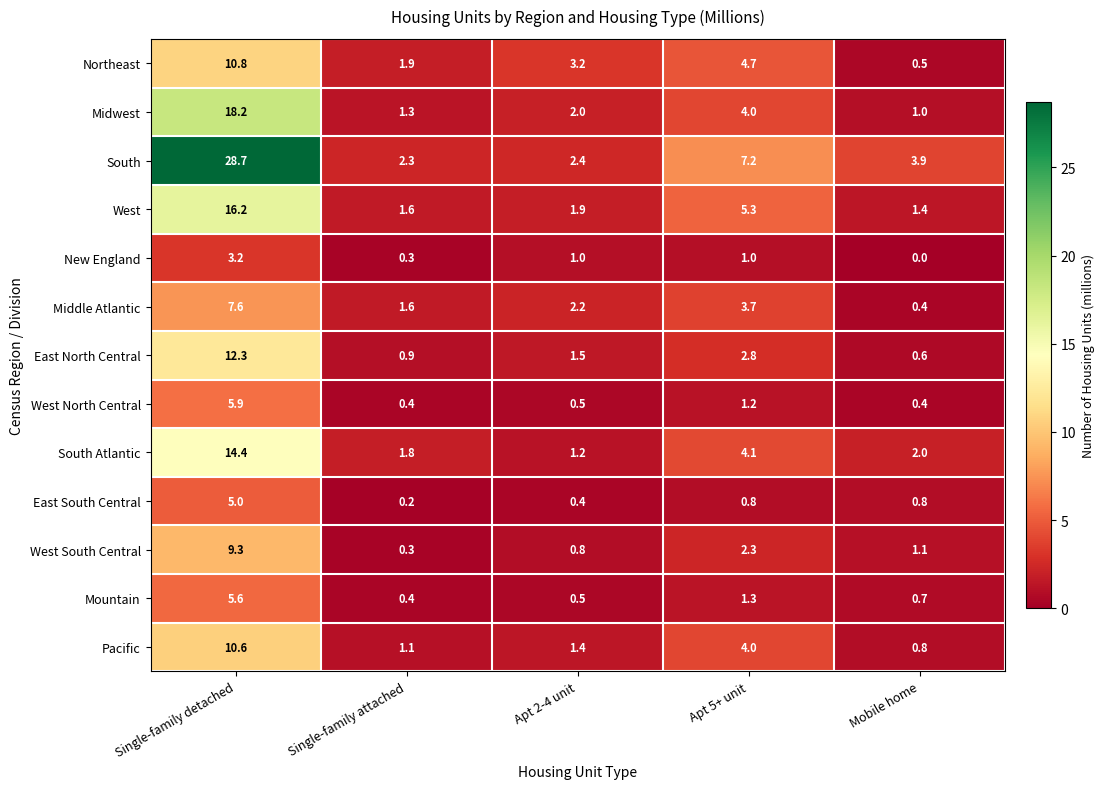

Which category has the lowest value in the East South Central series?

Single-family attached